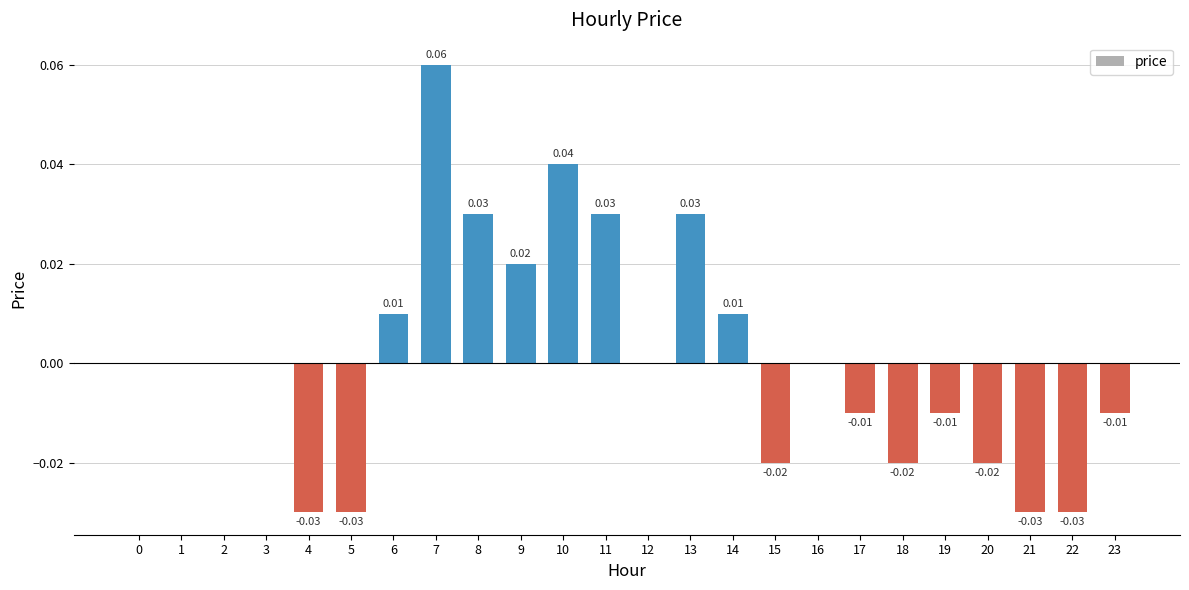

Are the bars horizontal?

No